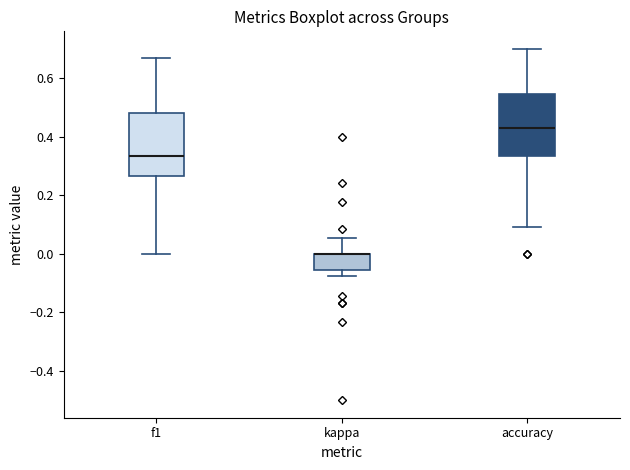

Reading left to right, transcribe this box plot: for each box, give where its median line is, the range the box spans, and where its two whiskers end, as read against the y-axis. The values are not printed on the chart, so give them approximately, as read against the axis.

f1: median 0.34, box 0.26 to 0.48, whiskers 0.00 to 0.68
kappa: median 0.00 (drawn on the box's upper edge), box -0.06 to 0.00, whiskers -0.08 to 0.06
accuracy: median 0.42, box 0.34 to 0.54, whiskers 0.10 to 0.70